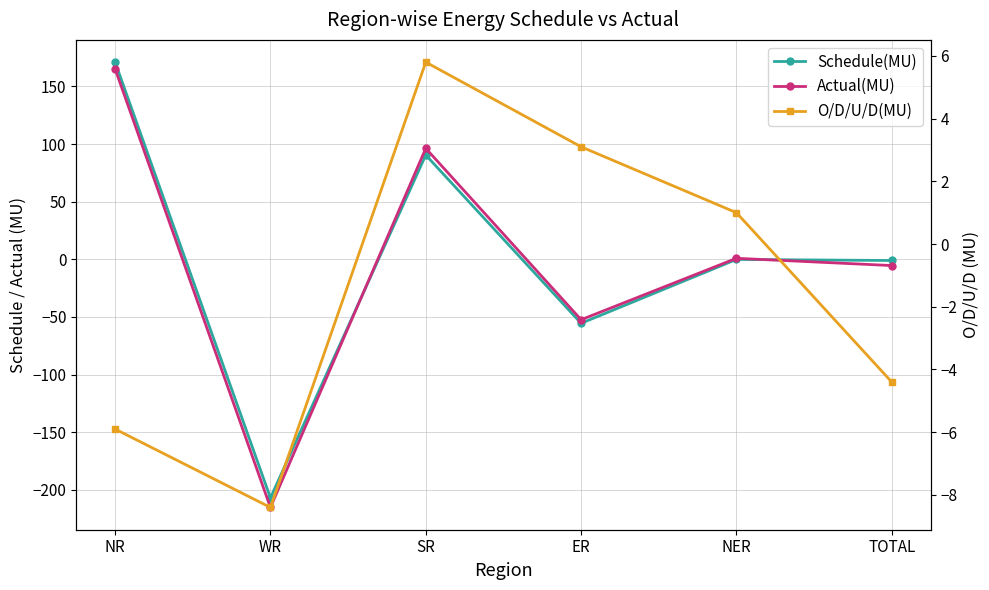

What is the spread (max minus min) of values at ER?

58.6